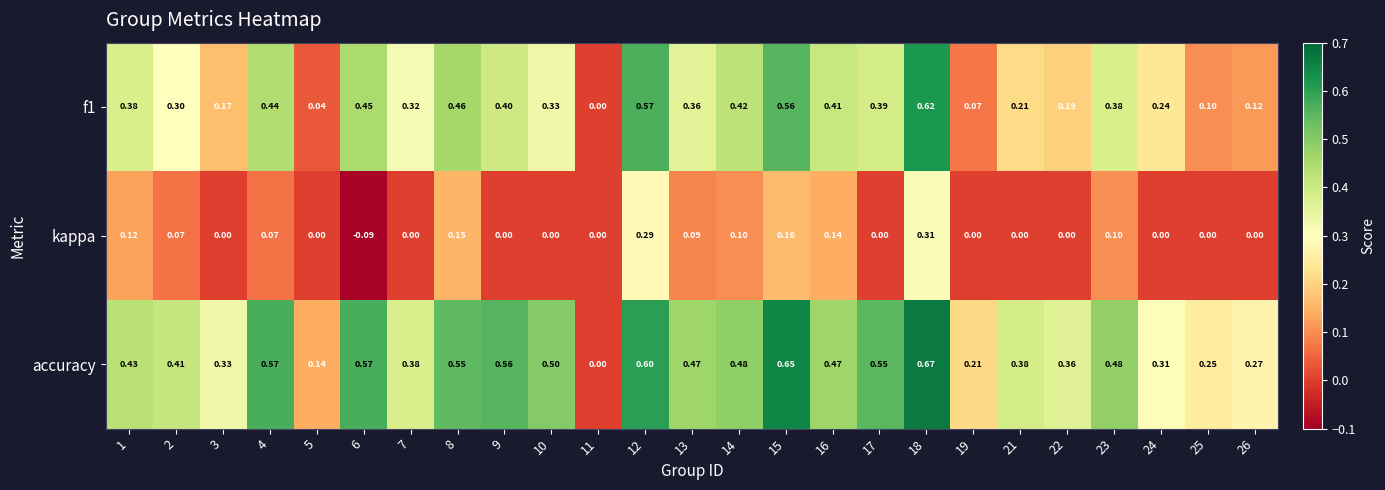

Rank the series by their average value, from lowest to highest.

kappa, f1, accuracy